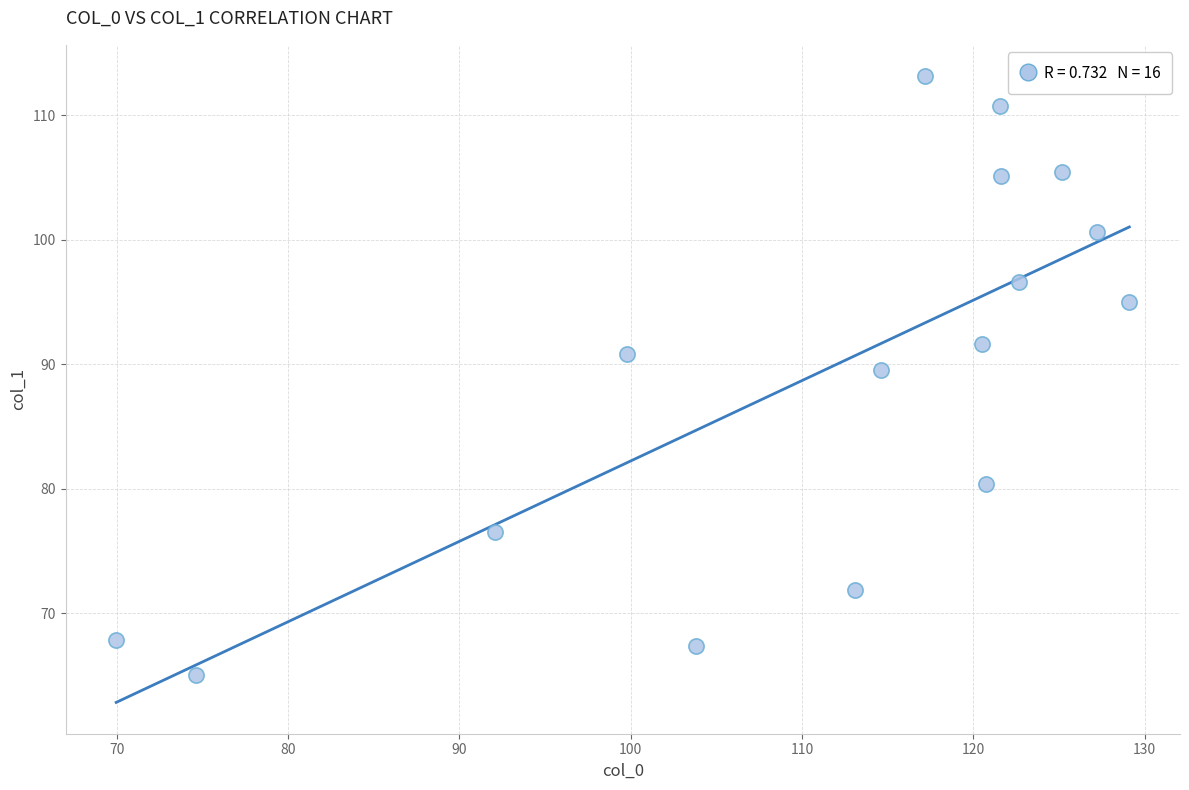

What is the range of Y values (max minus min)?

48.1